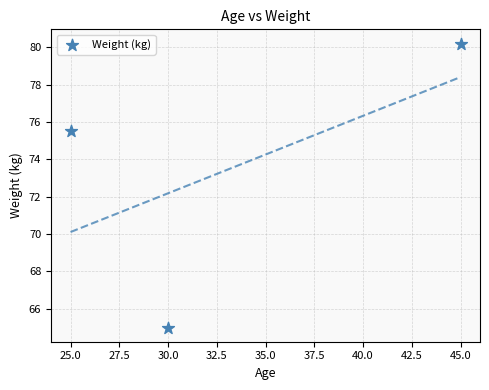

What Y value in the scatter plot is closest to 72?

75.5